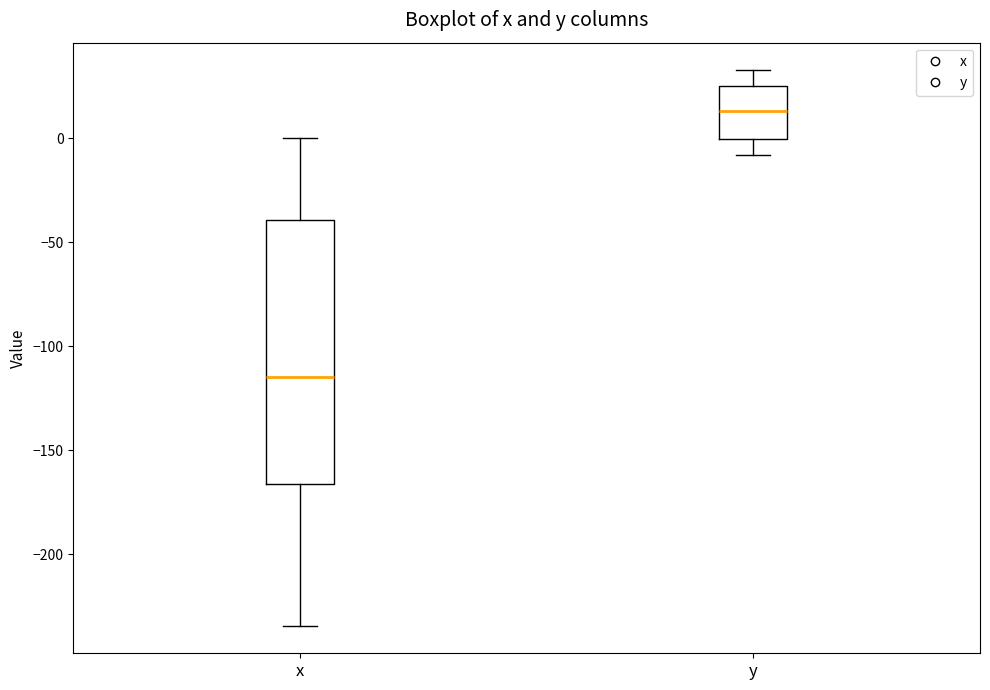

Which box has the lowest median line?

x